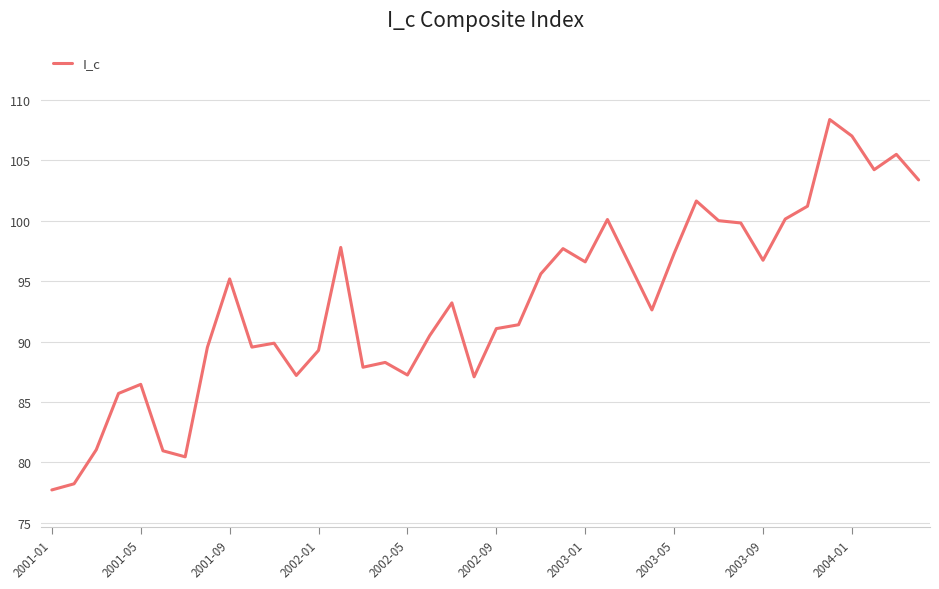

What is the difference between the maximum and minimum values?

30.7